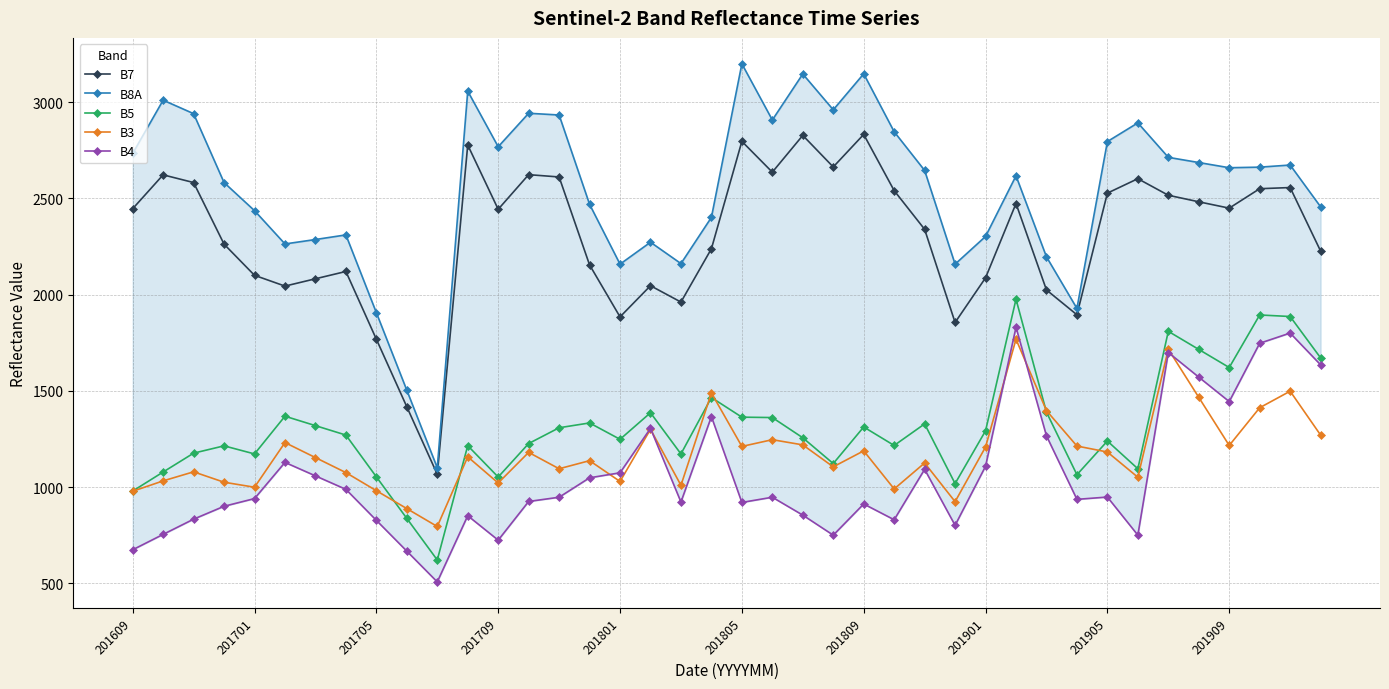

Is it true that B3 equals 999 at 201701?

True